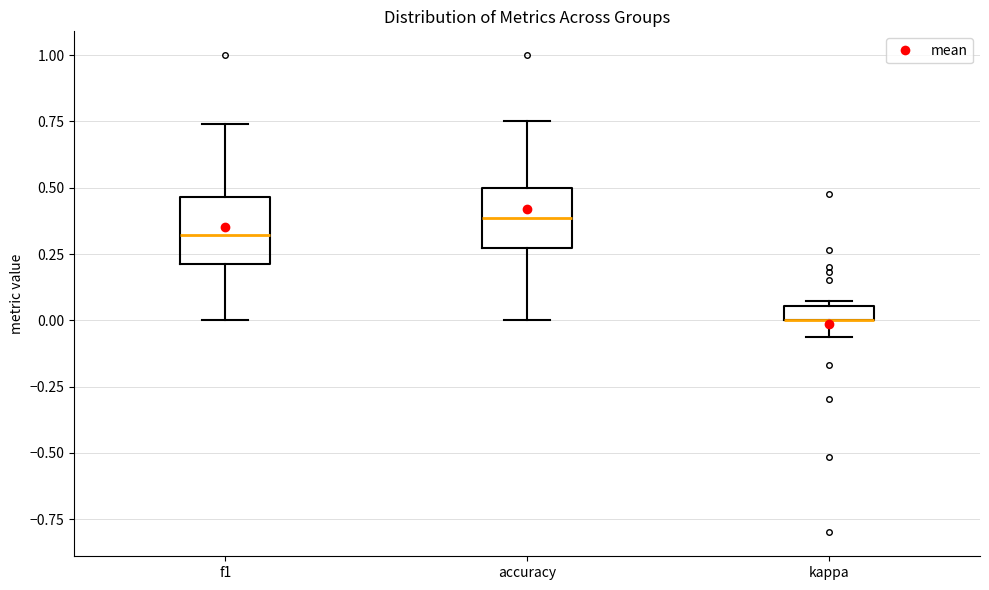

Where is the upper edge of the box for accuracy on the y-axis? The values are not printed on the chart, so give them approximately, as read against the axis.

0.50